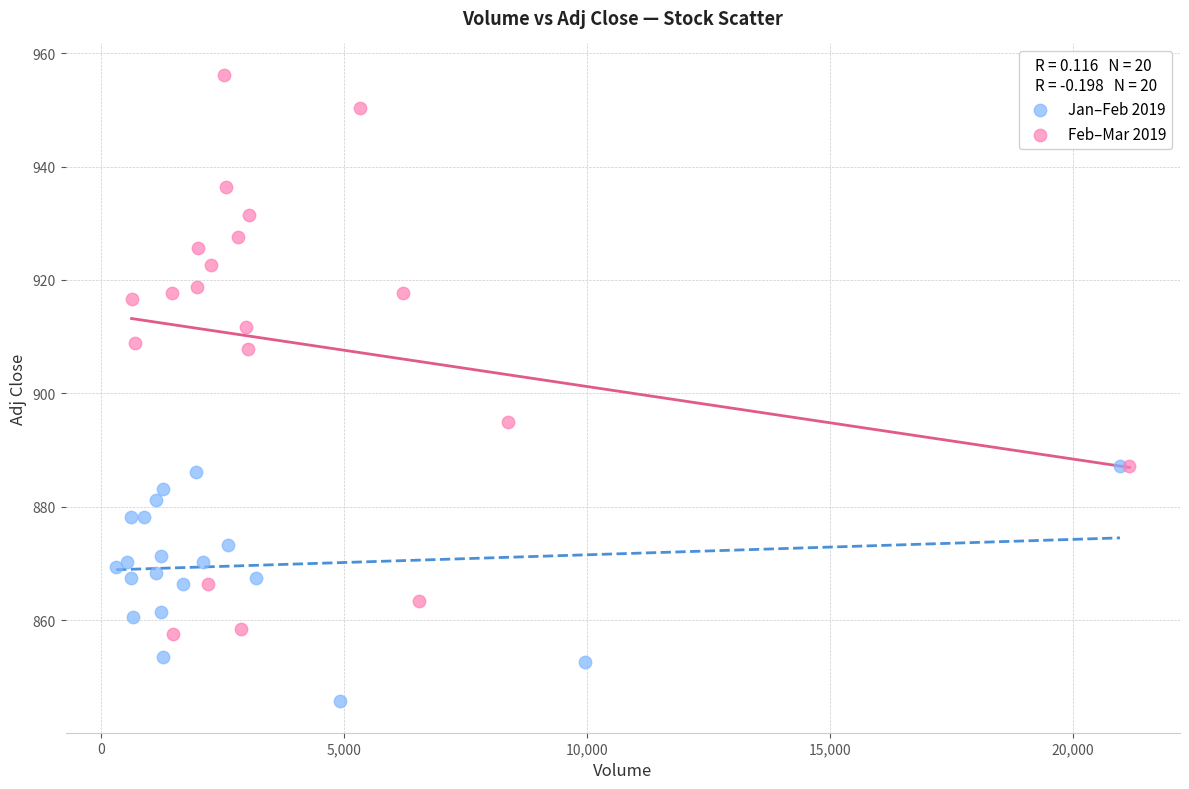

Which series reaches the maximum Y coordinate?

Feb–Mar 2019